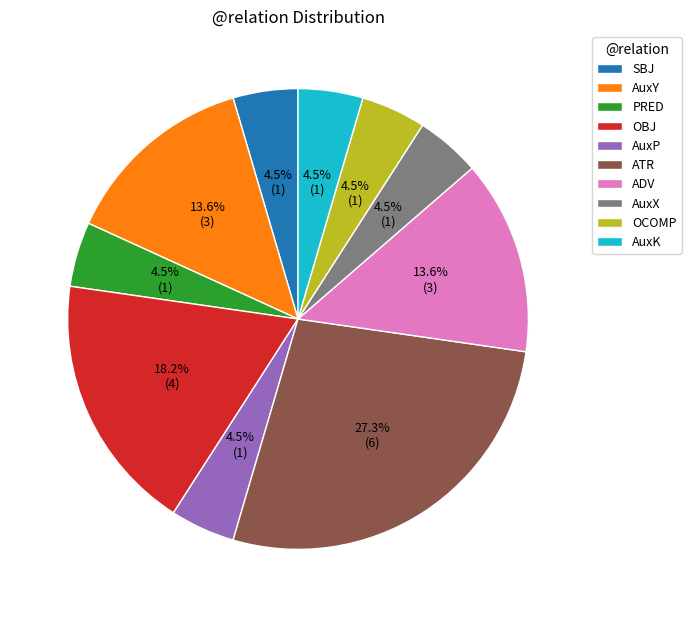

Combined, do AuxX and SBJ account for over 50%?

No